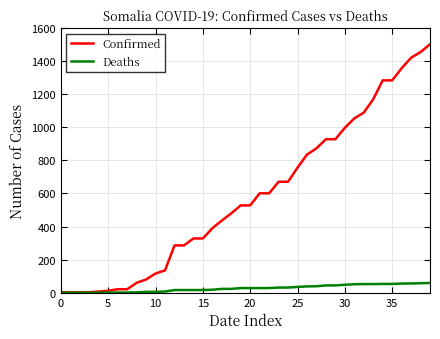

What is the average value of the Confirmed series?

588